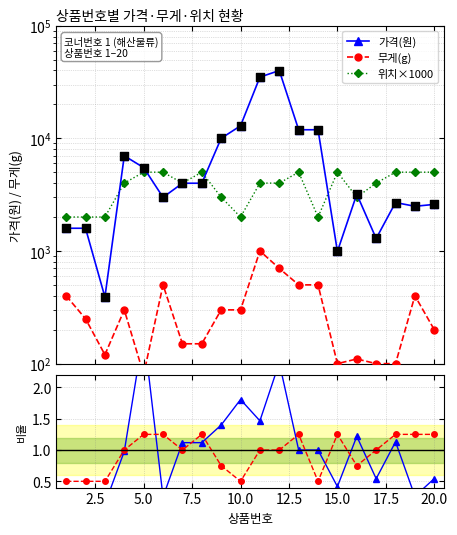

Which series has the largest total across all categories?

가격(원)